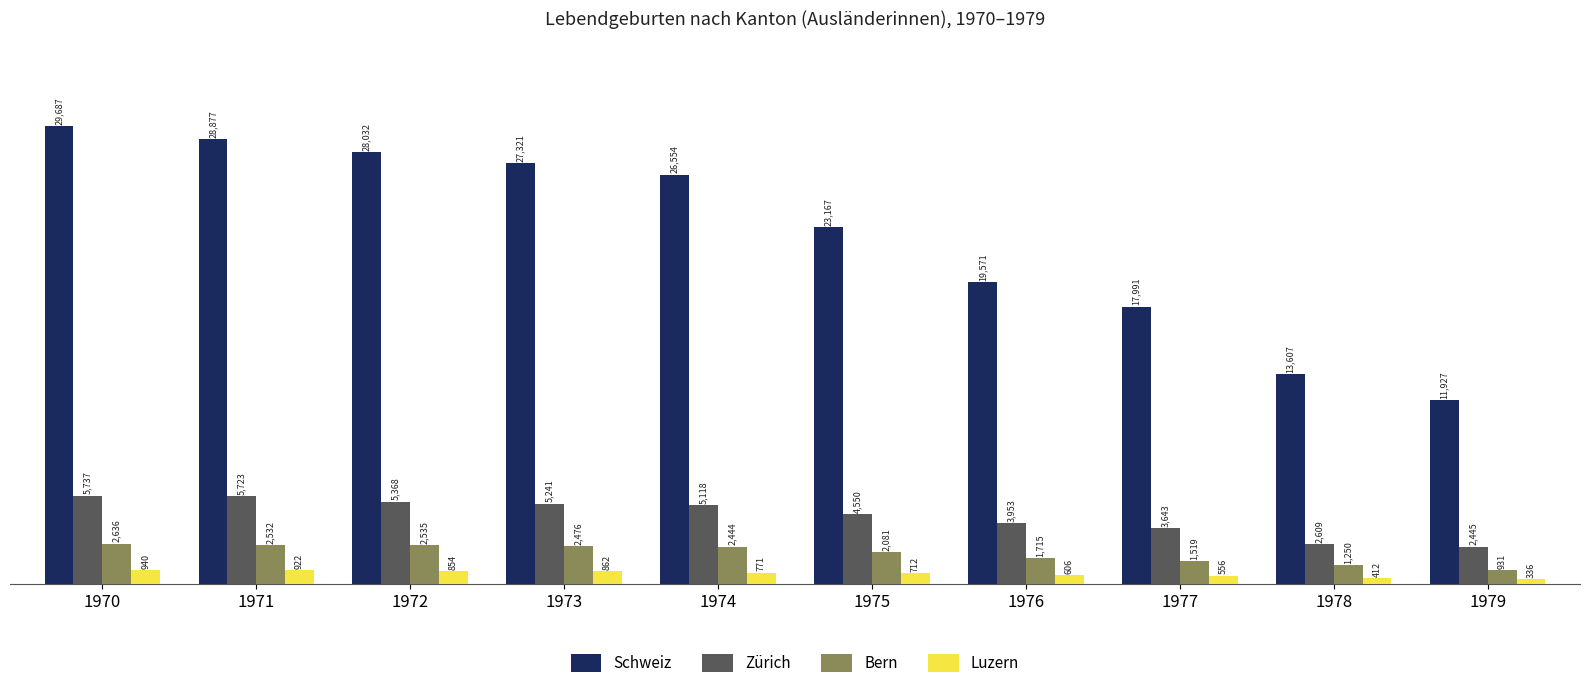

What is the highest value of the Zürich series?

5737